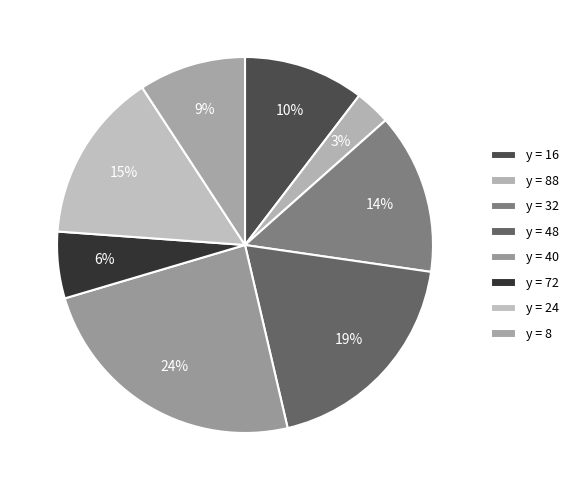

Count the number of slices in the pie.

8